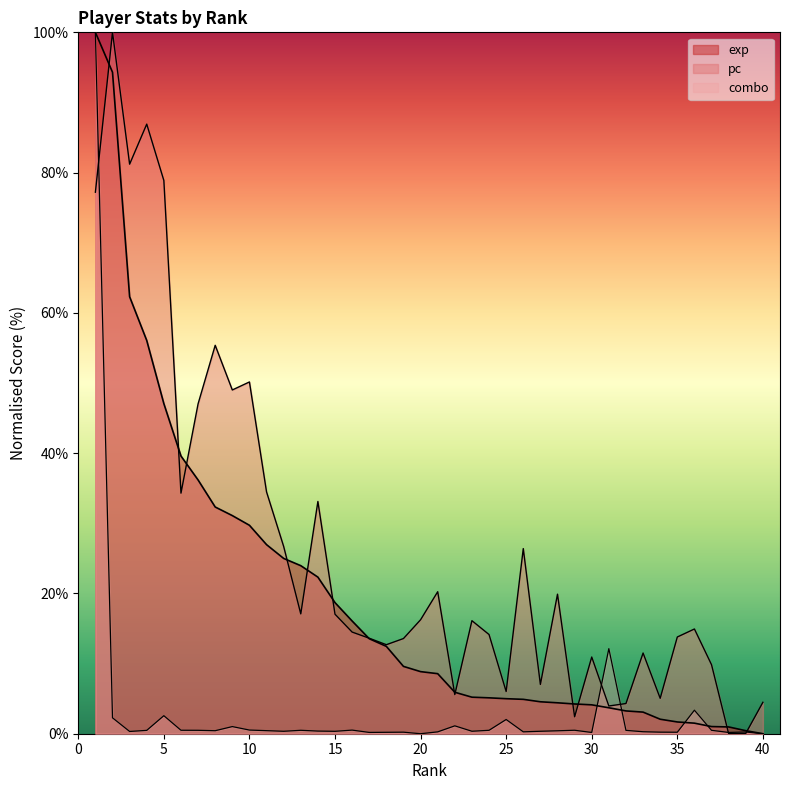

What is the sum of all exp values?

775.8